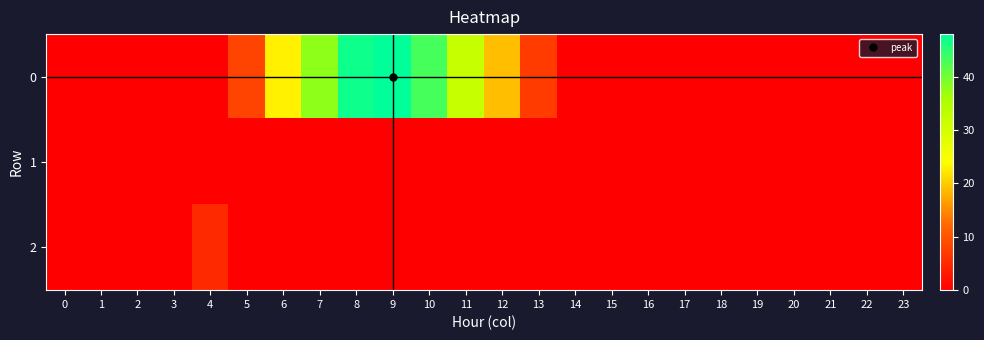

Rank the series at 8 from highest to lowest value.

0, 1, 2